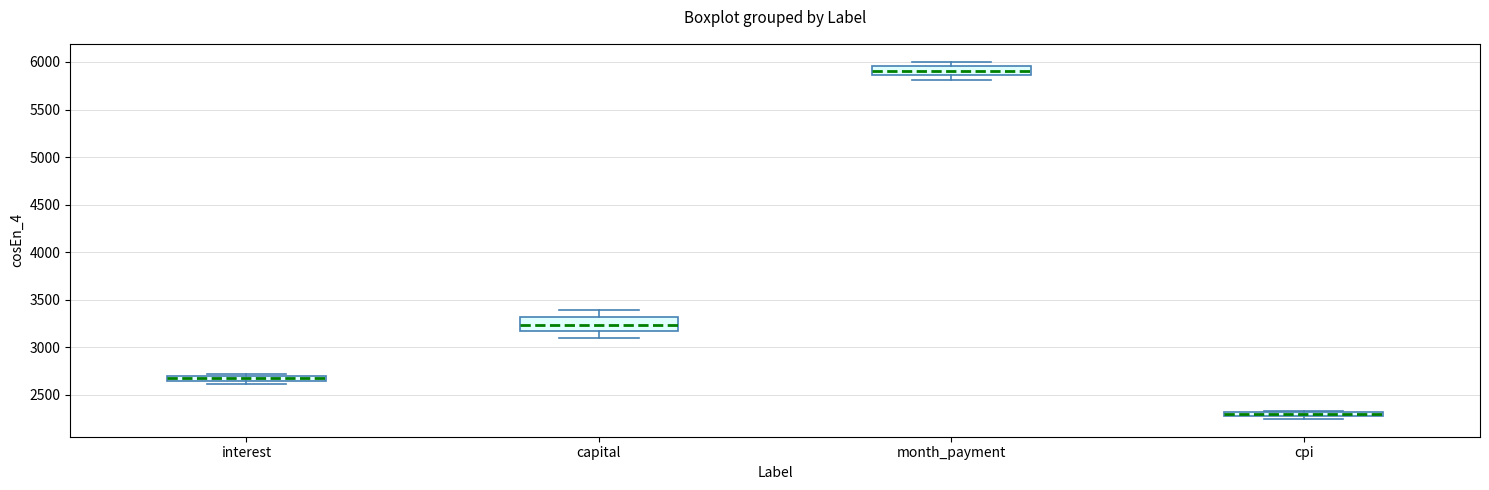

Which box has the highest median line?

month_payment